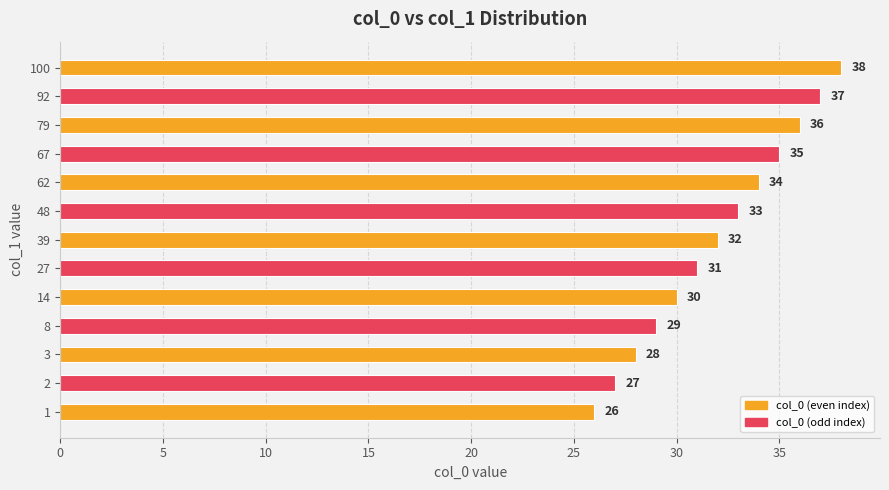

What is the average value?

32